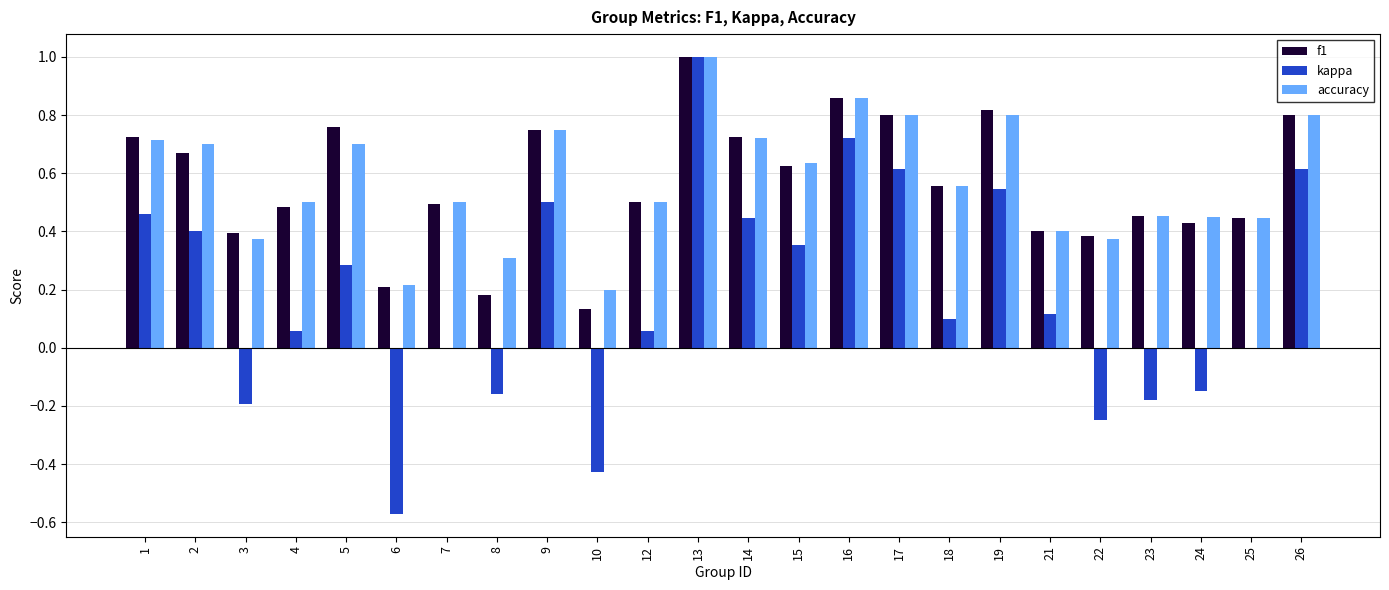

What is the maximum value for kappa?

1.0